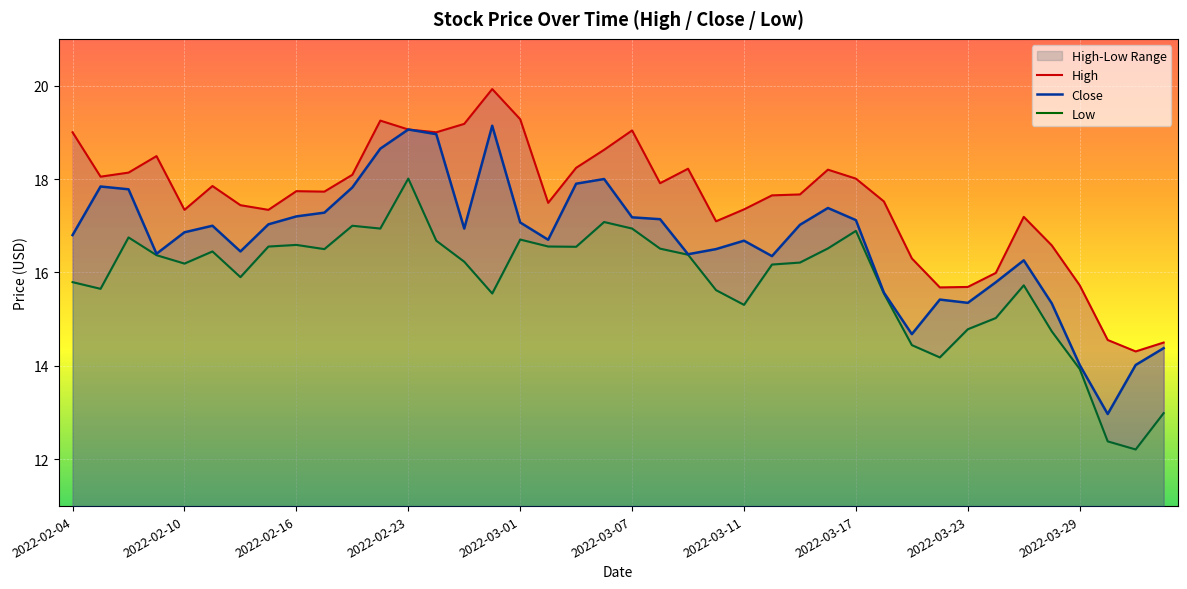

Is it true that Close equals 20.5 at 2022-04-01?

False